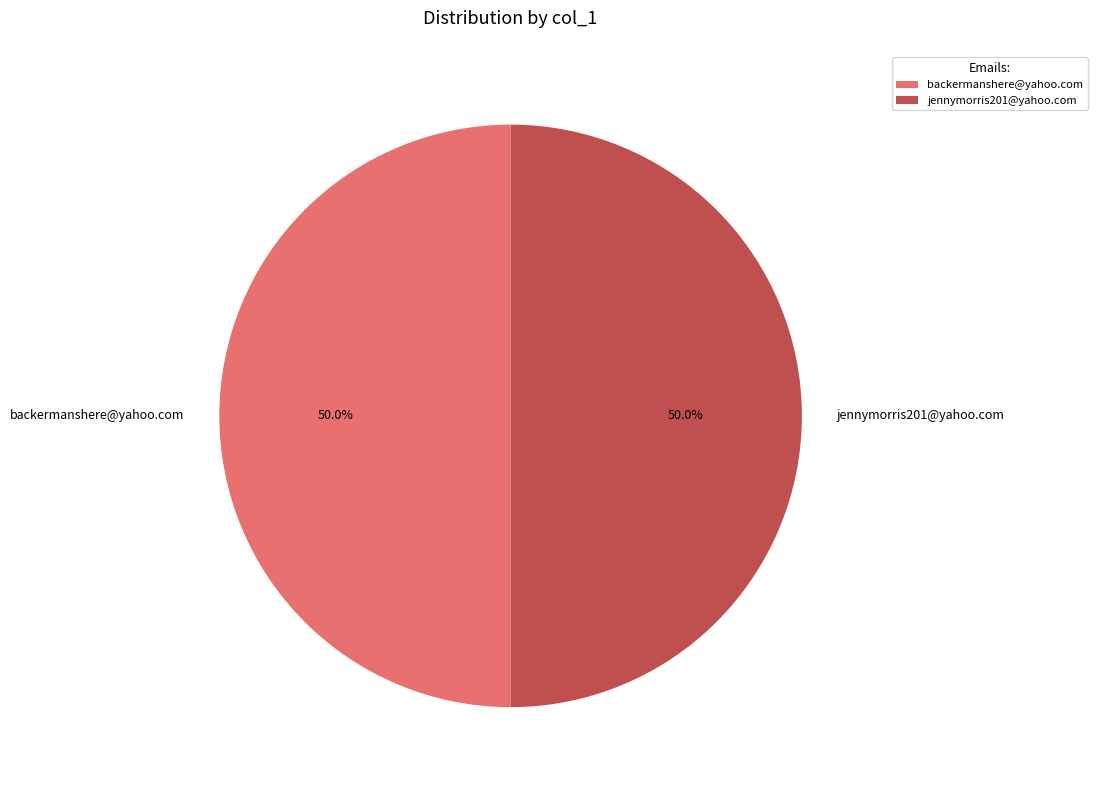

True or false: backermanshere@yahoo.com accounts for 58% of the total.

False